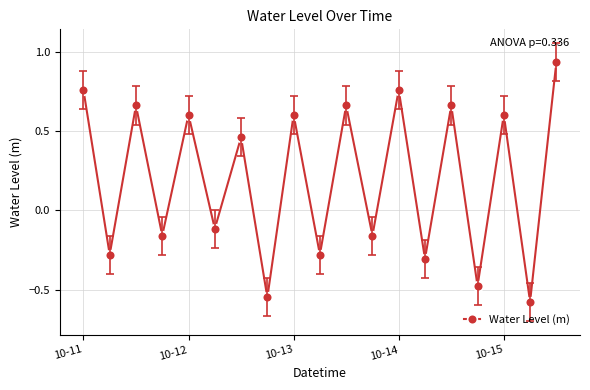

What is the difference between the second highest and second lowest values?

1.3